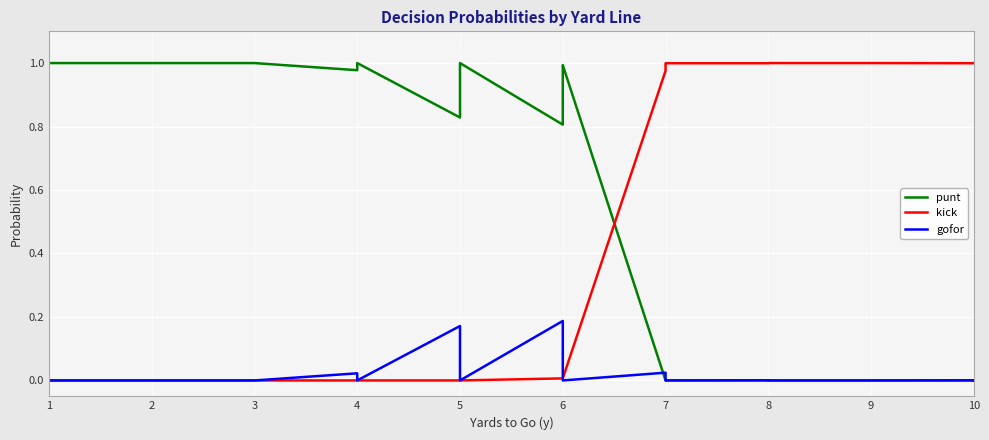

Reading right to left, list all the values displayed in this chart.

punt: 0.0	0.0	0.0	0.0	0.0	0.0	0.0	0.0	0.0	0.0	0.0	0.0	0.0	0.0	0.0	0.0	1.0	1.0	1.0	0.8	1.0	1.0	1.0	0.8	1.0	1.0	1.0	1.0	1.0	1.0	1.0	1.0	1.0	1.0	1.0	1.0	1.0	1.0	1.0	1.0
kick: 1.0	1.0	1.0	1.0	1.0	1.0	1.0	1.0	1.0	1.0	1.0	1.0	1.0	1.0	1.0	1.0	0.0	0.0	0.0	0.0	0.0	0.0	0.0	0.0	0.0	0.0	0.0	0.0	0.0	0.0	0.0	0.0	0.0	0.0	0.0	0.0	0.0	0.0	0.0	0.0
gofor: 0.0	0.0	0.0	0.0	0.0	0.0	0.0	0.0	0.0	0.0	0.0	0.0	0.0	0.0	0.0	0.0	0.0	0.0	0.0	0.2	0.0	0.0	0.0	0.2	0.0	0.0	0.0	0.0	0.0	0.0	0.0	0.0	0.0	0.0	0.0	0.0	0.0	0.0	0.0	0.0